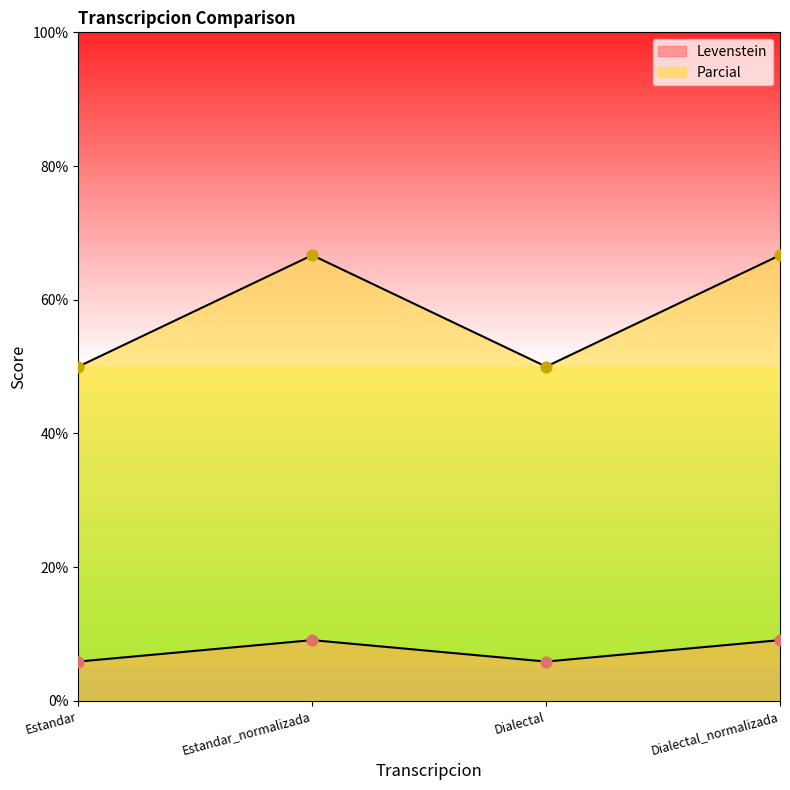

Which series has the largest total across all categories?

Parcial